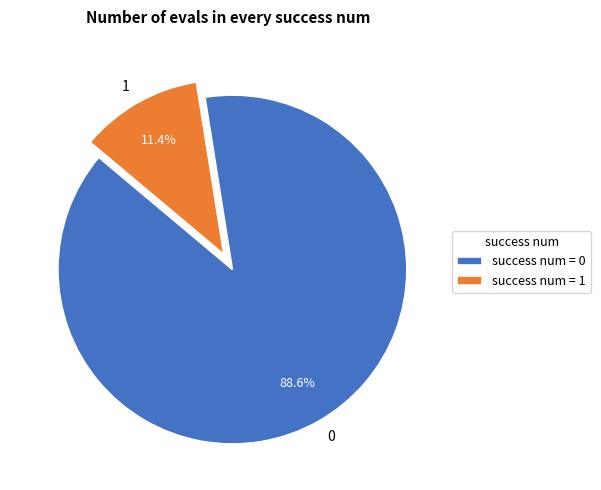

Is 0 the majority of the pie?

Yes